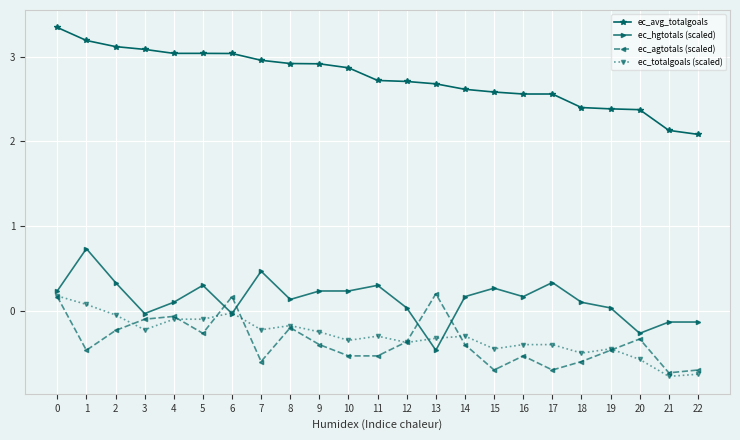

What is the total value across all series at 0?

3.9